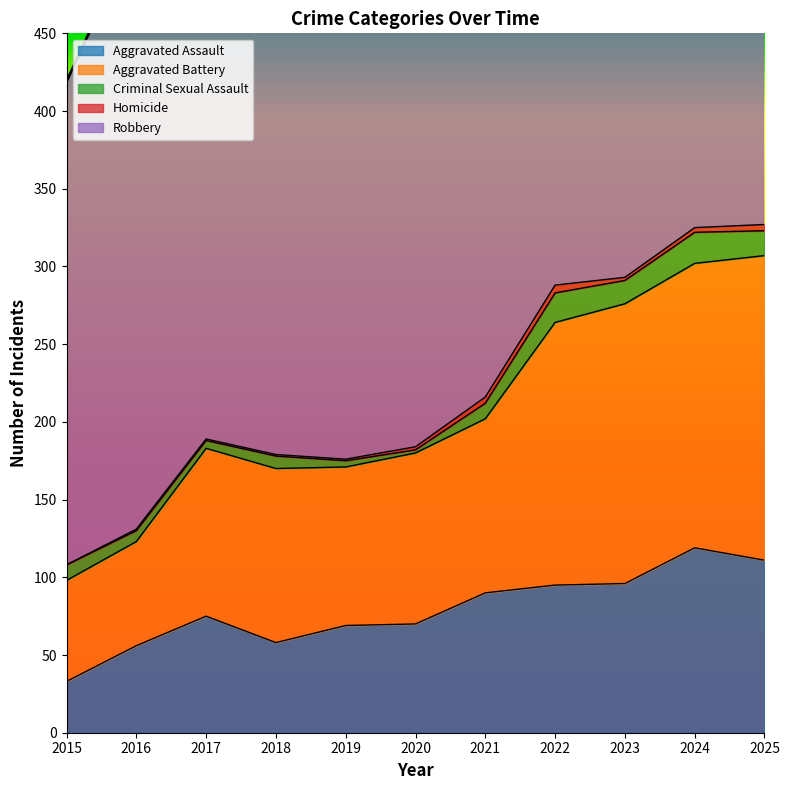

True or false: Robbery and Aggravated Assault cross at least once.

False